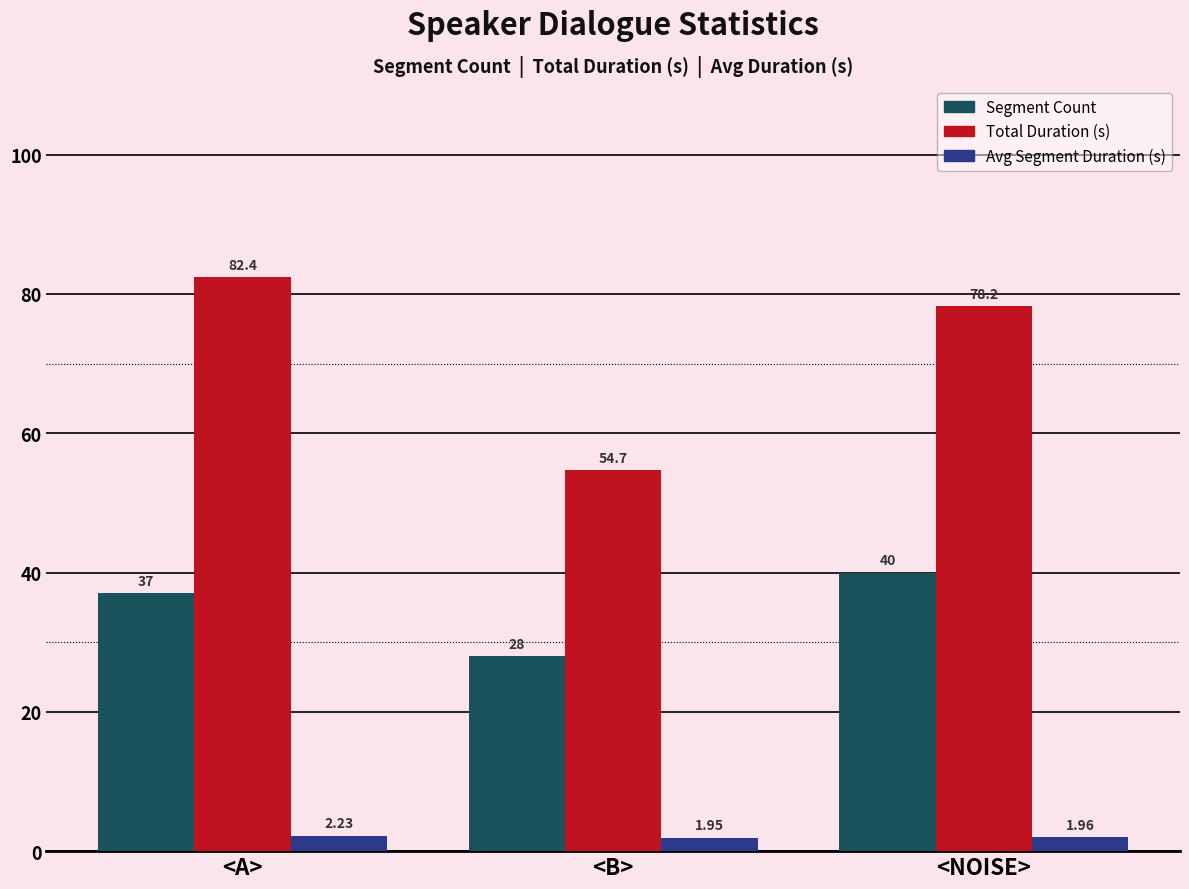

Are the bars horizontal?

No